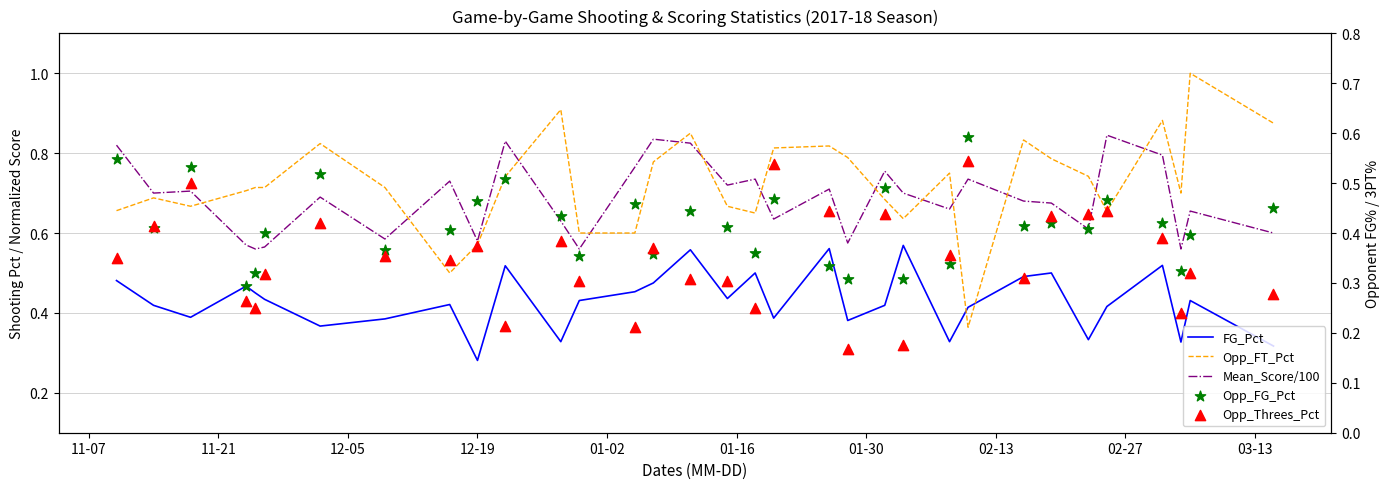

At how many categories does at least one series exceed 0?

33